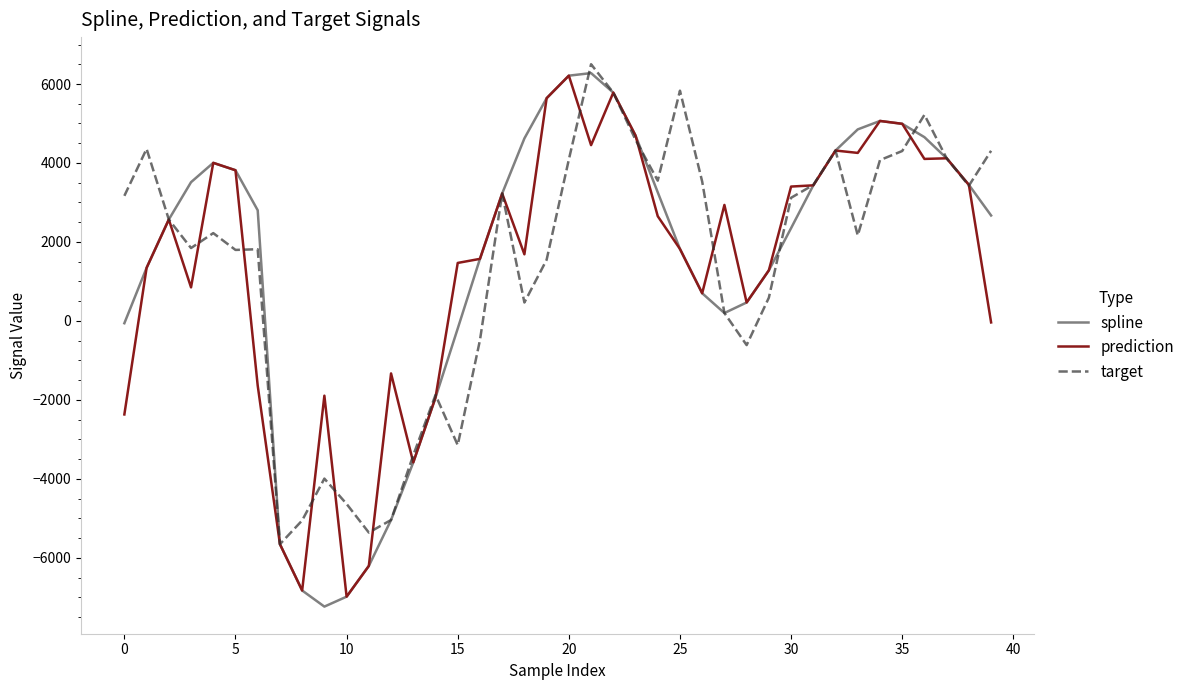

Is this an area chart (filled region under the line)?

No